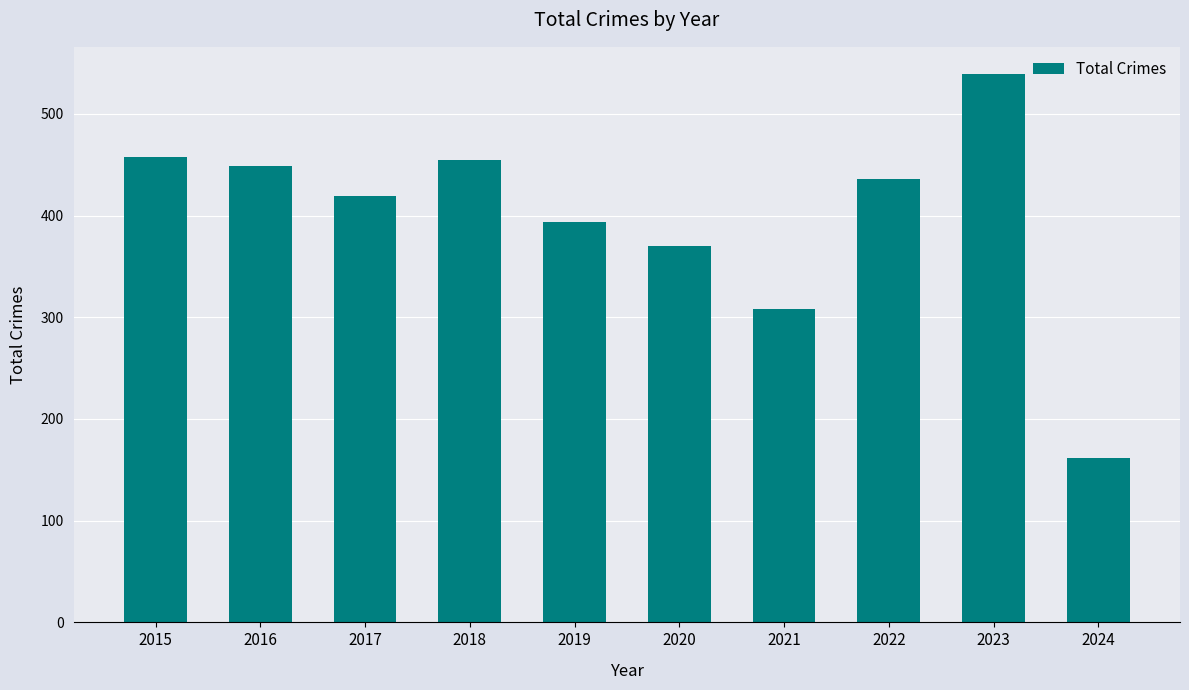

What is the difference between the maximum and second lowest values?

231